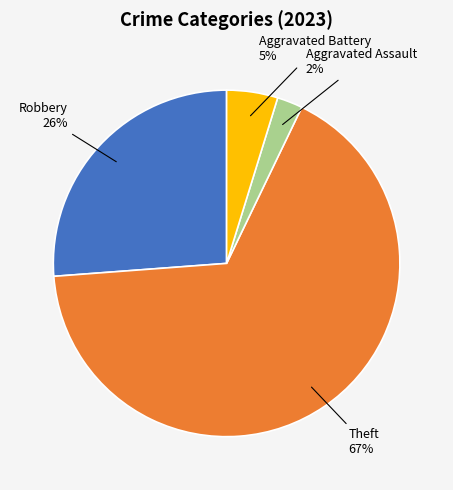

How many segments does this pie chart have?

4